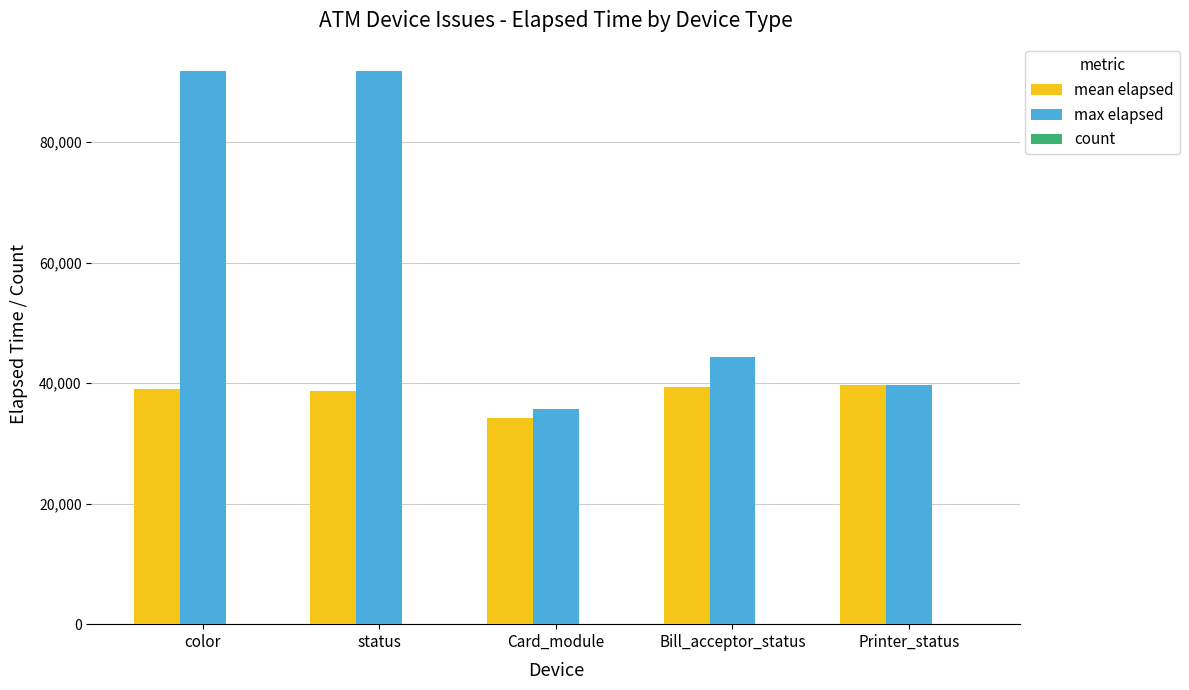

How many series are shown in this chart?

3